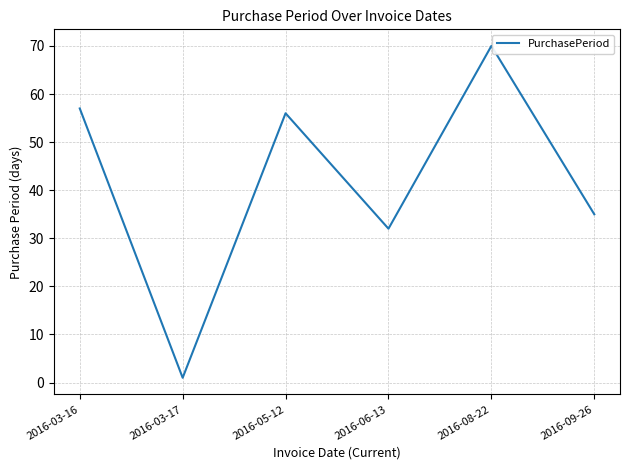

What is the difference between the maximum and minimum values?

69